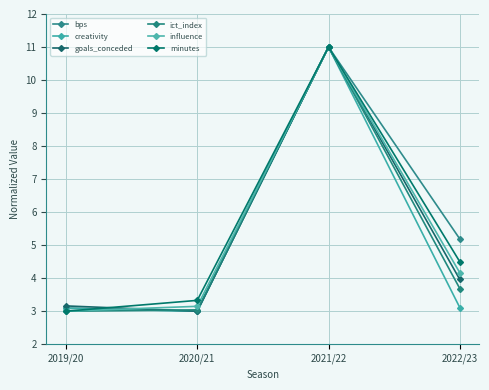

How many data points in minutes are above 4?

2